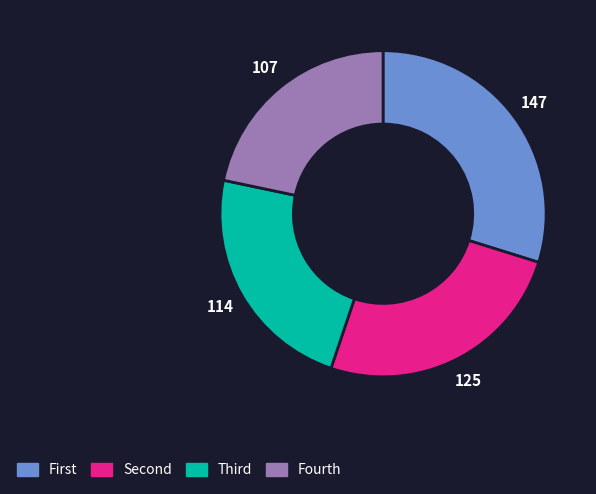

True or false: Fourth accounts for 22% of the total.

True